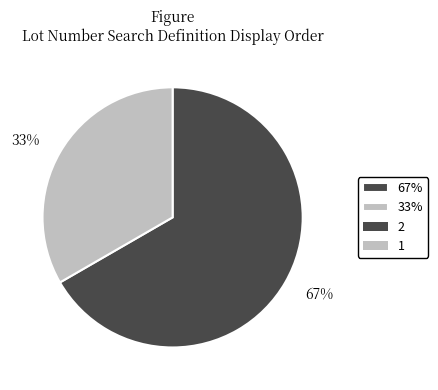

To the nearest percent, what is the combined percentage of 33% and 67%?

100%